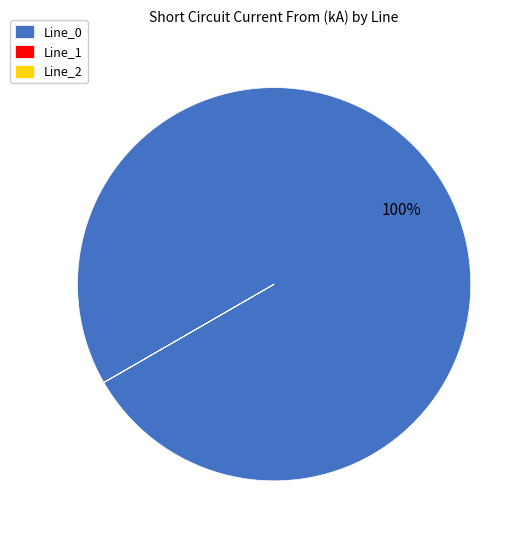

Is there a majority slice in this chart?

Yes